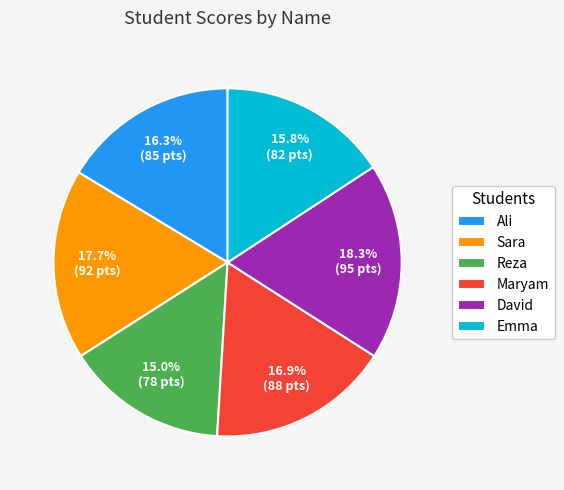

Is there any slice that represents more than half of the pie?

No